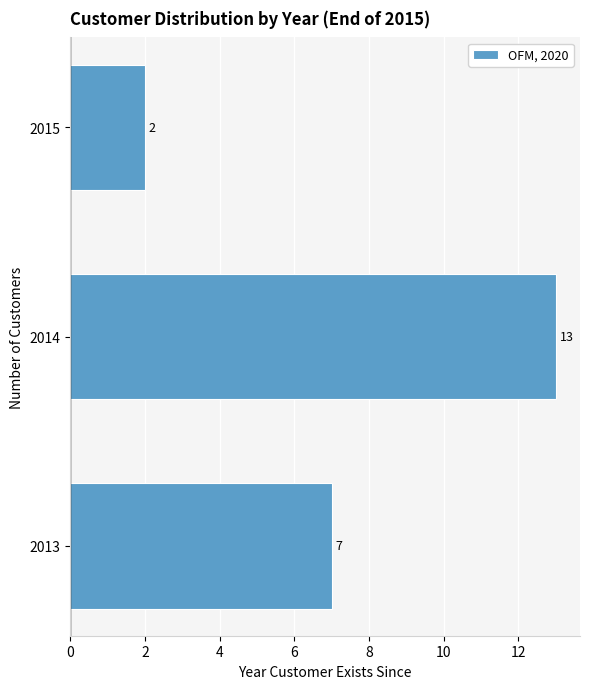

Reading bottom to top, what are all the values shown in this chart?

7	13	2